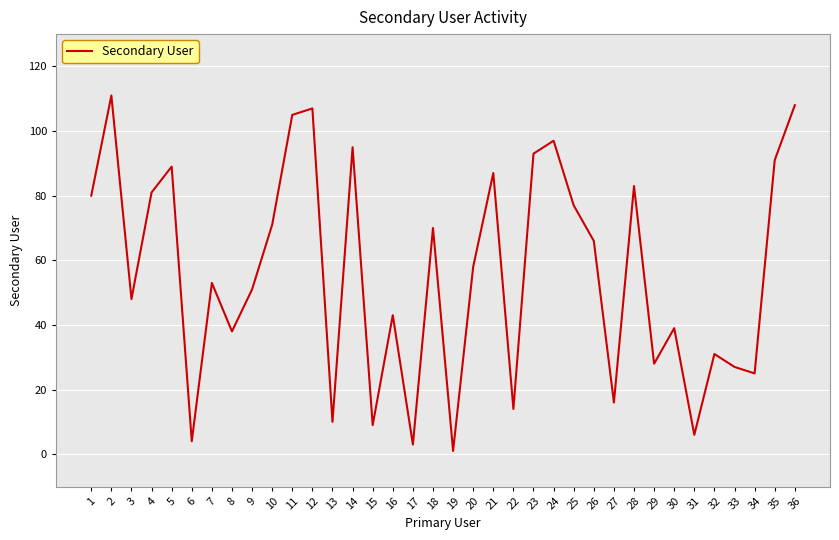

What is the change in value from 18 to 21?

+17